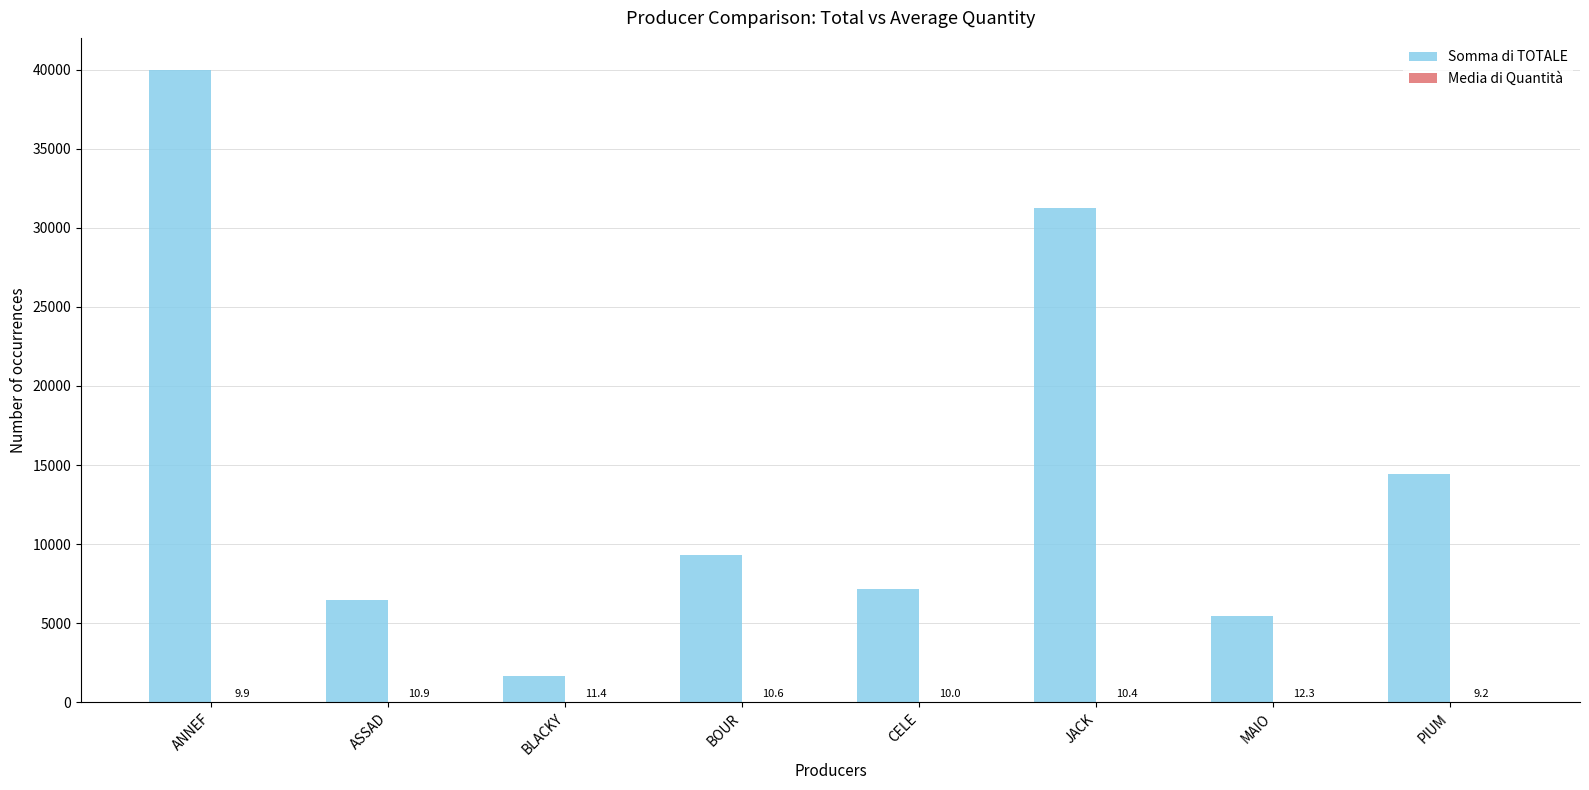

Which series changed the most between BLACKY and BOUR?

Somma di TOTALE